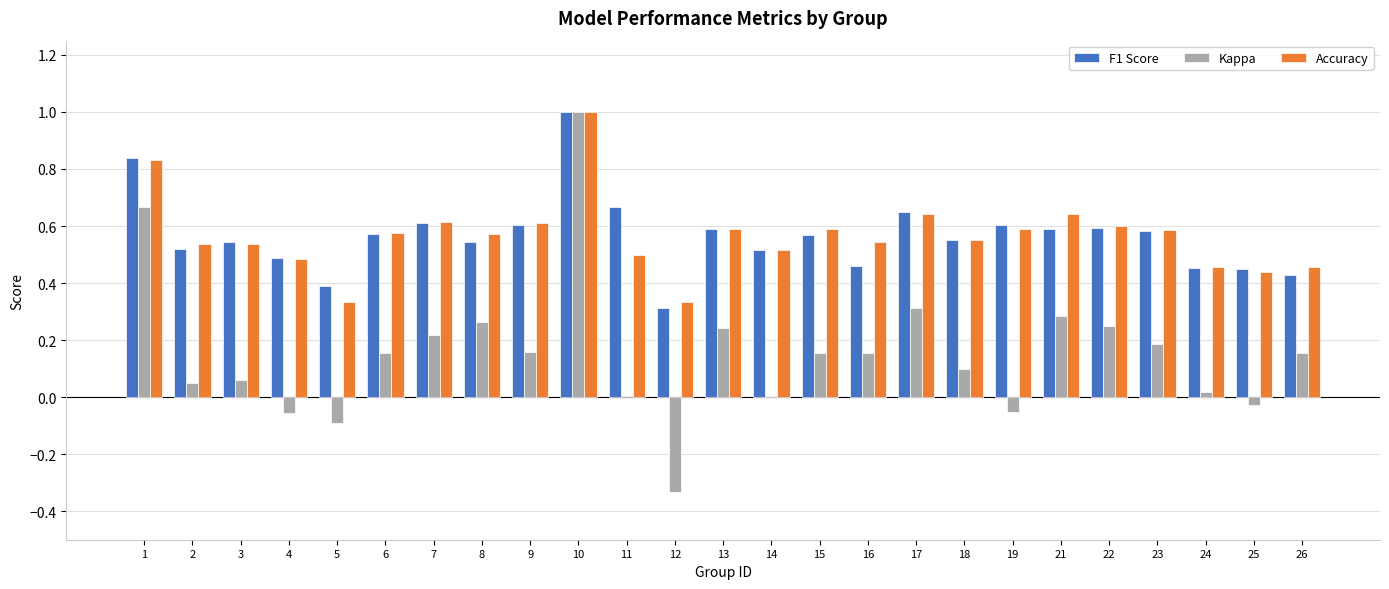

What is the greatest value displayed?

1.0